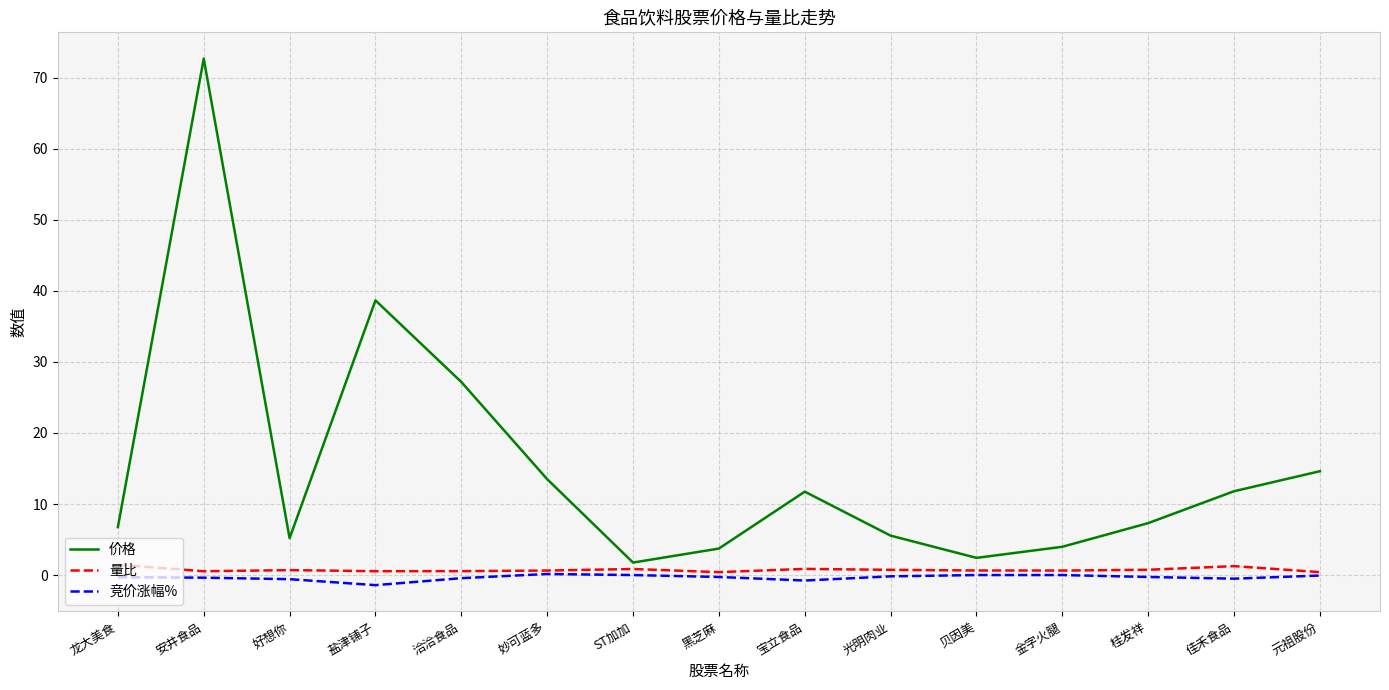

Which label corresponds to the largest value in the chart?

安井食品